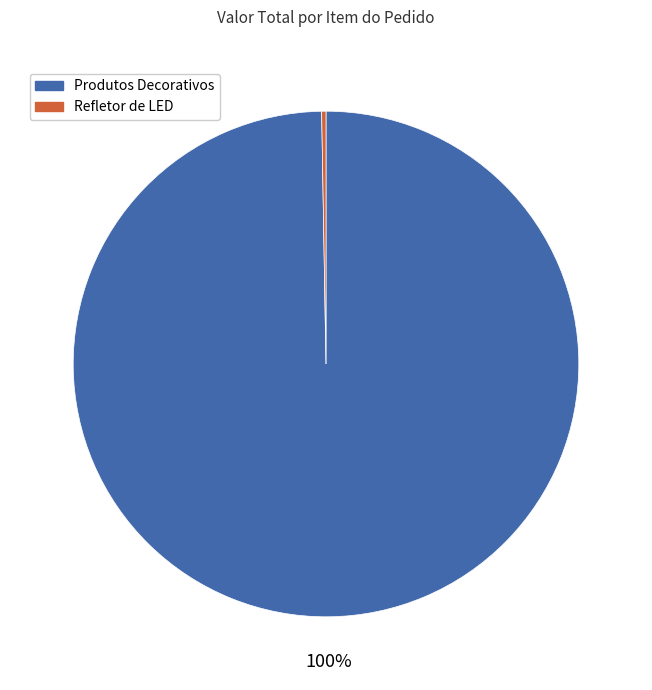

To the nearest percent, what is the average slice percentage?

50%